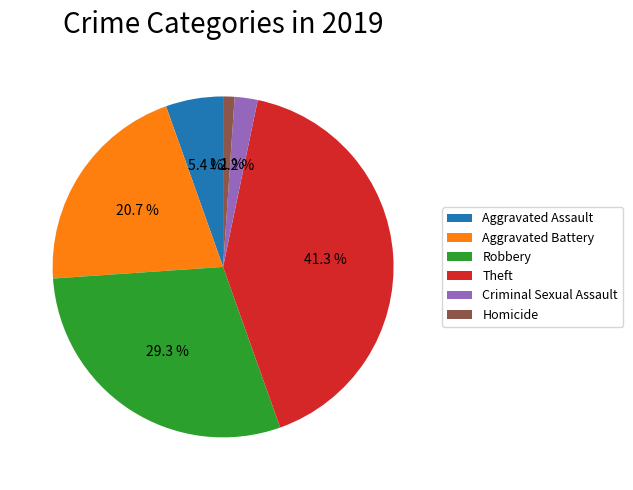

Is Homicide the majority of the pie?

No